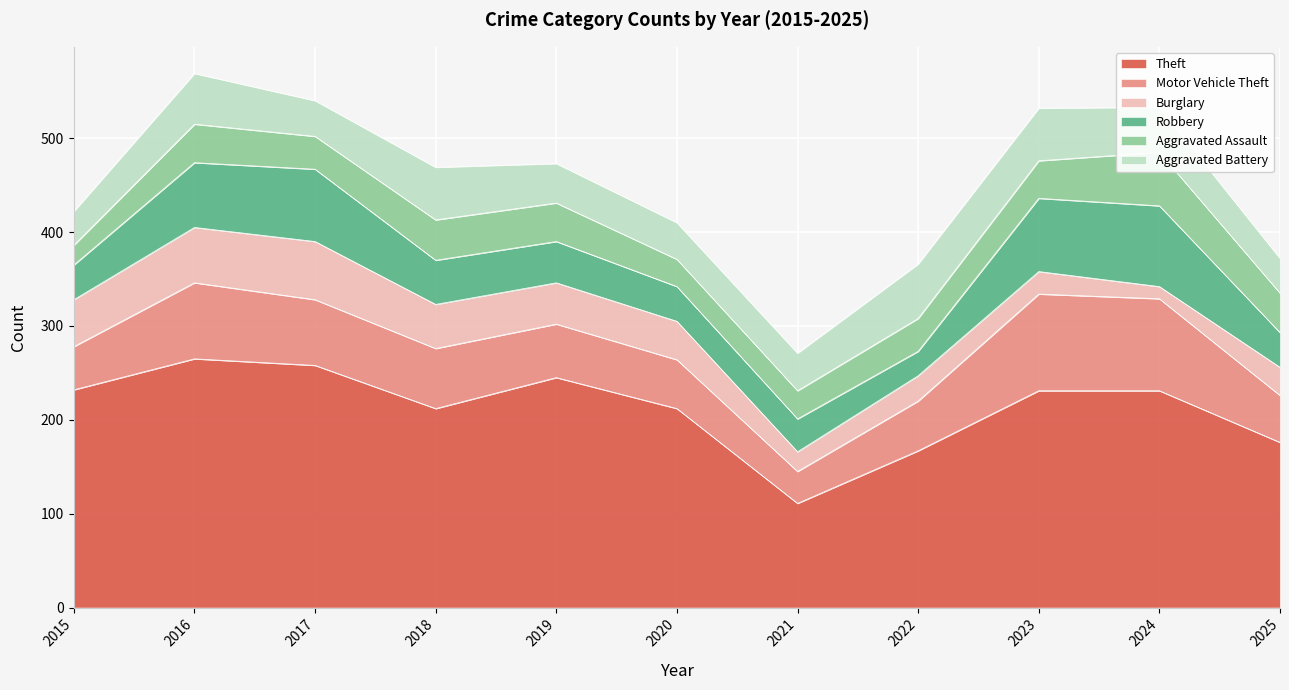

What is the difference between the maximum and minimum values in the Theft series?

154